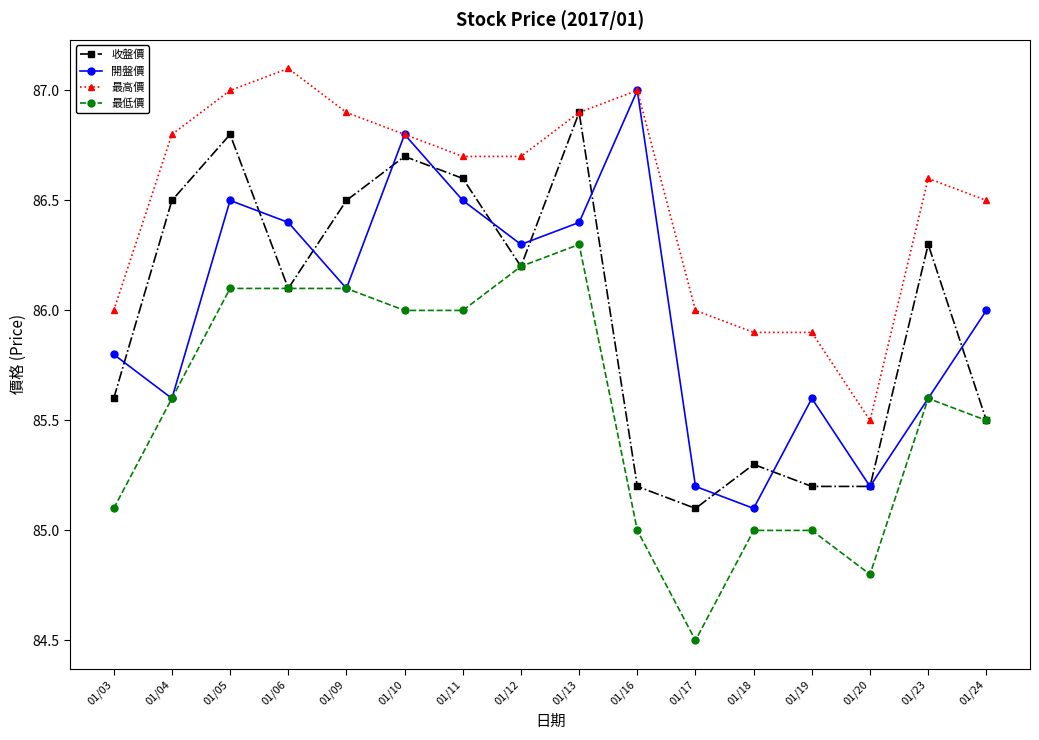

What is the value of the 收盤價 point at the 1st from the left?

85.6